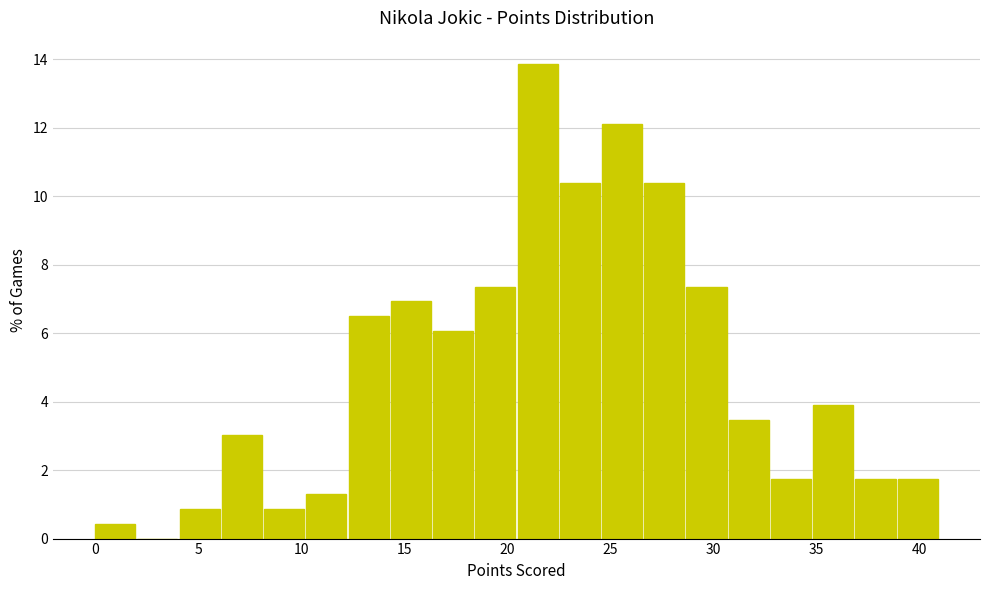

Reading left to right, list every bar in this chart as the range it spans on the x-axis followed by its height. Neither the bar edges nor the heights are printed on the chart, so give them approximately, as read against the axes.

0.00 to 2.05: 0.4
2.05 to 4.10: 0
4.10 to 6.15: 0.8
6.15 to 8.20: 3.0
8.20 to 10.25: 0.8
10.25 to 12.30: 1.2
12.30 to 14.35: 6.4
14.35 to 16.40: 7.0
16.40 to 18.45: 6.0
18.45 to 20.50: 7.4
20.50 to 22.55: 13.8
22.55 to 24.60: 10.4
24.60 to 26.65: 12.2
26.65 to 28.70: 10.4
28.70 to 30.75: 7.4
30.75 to 32.80: 3.4
32.80 to 34.85: 1.8
34.85 to 36.90: 3.8
36.90 to 38.95: 1.8
38.95 to 41.00: 1.8